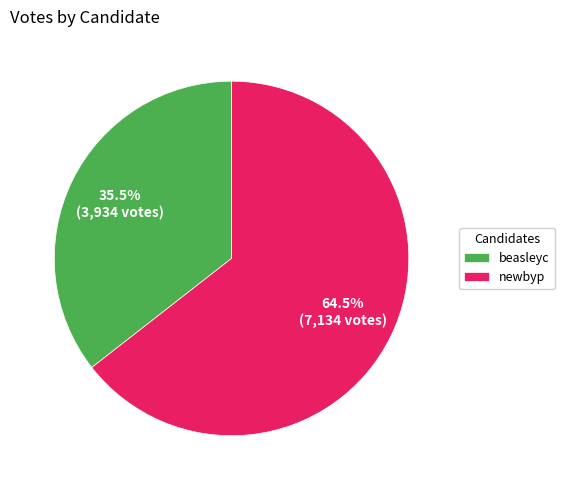

Approximately how many times larger is the value at beasleyc compared to newbyp?

0.6